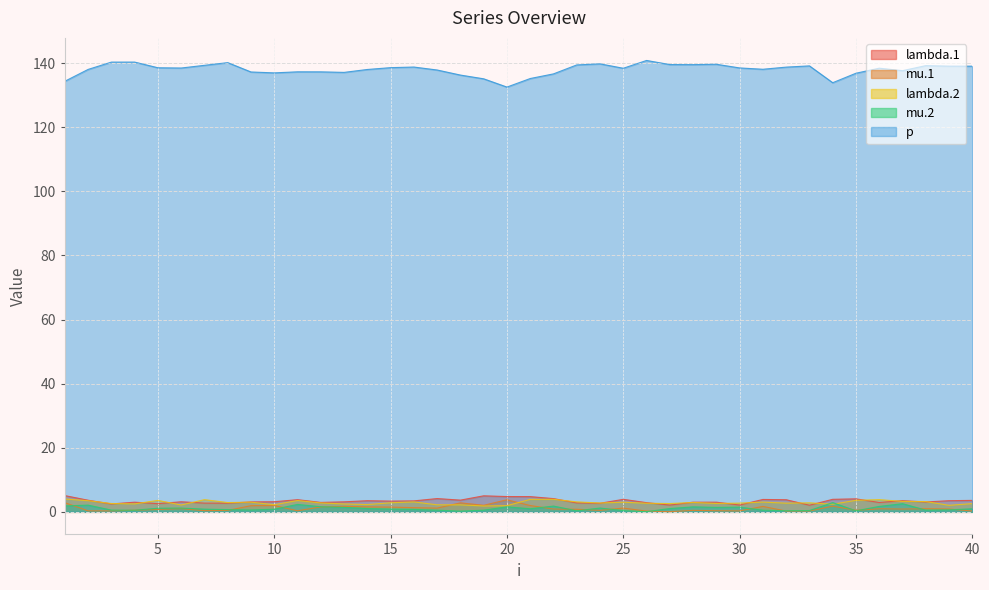

What is the sum of the p values at 5 and 27?

278.1